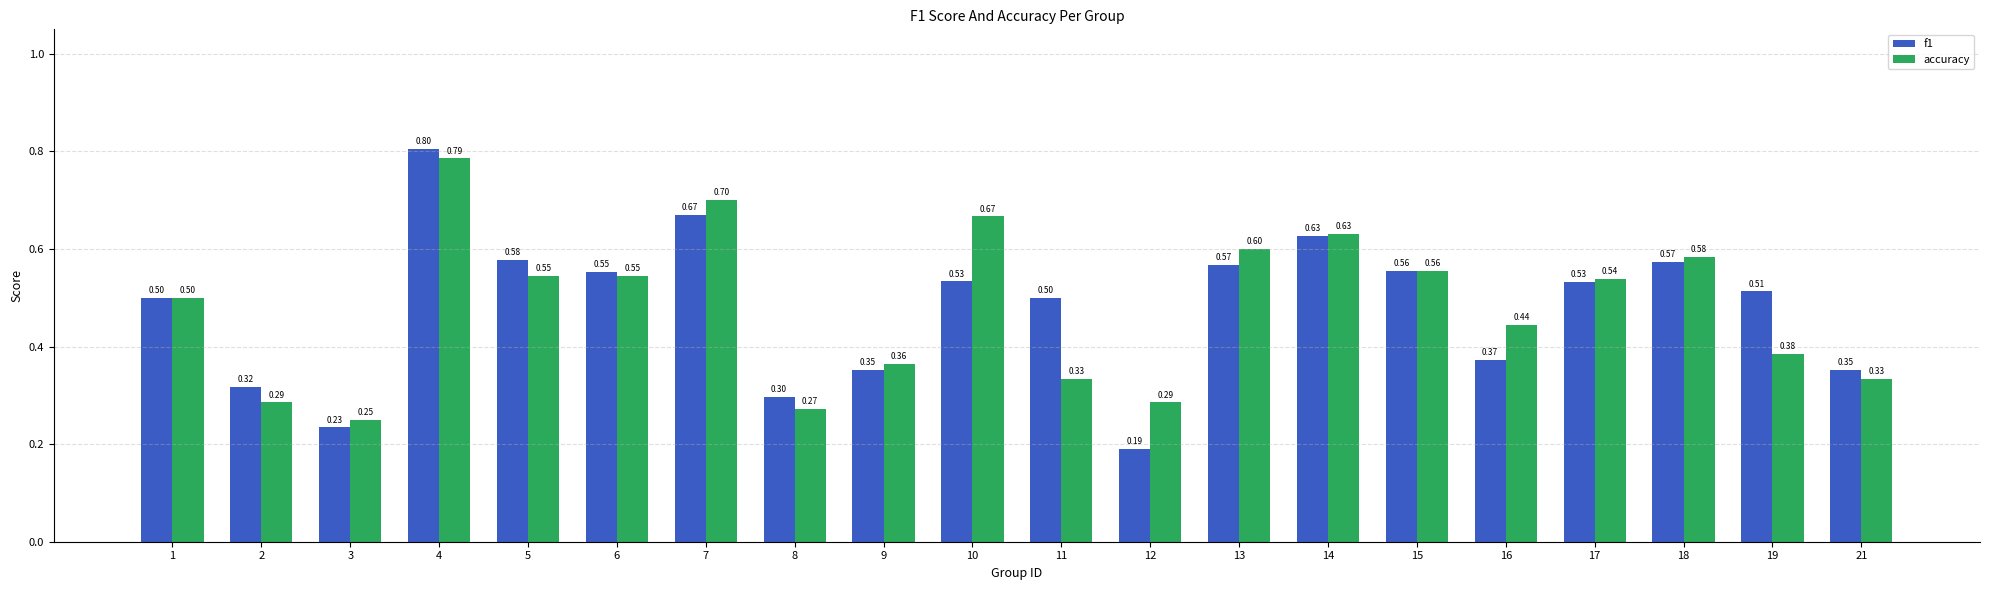

At how many categories does at least one series exceed 0?

20